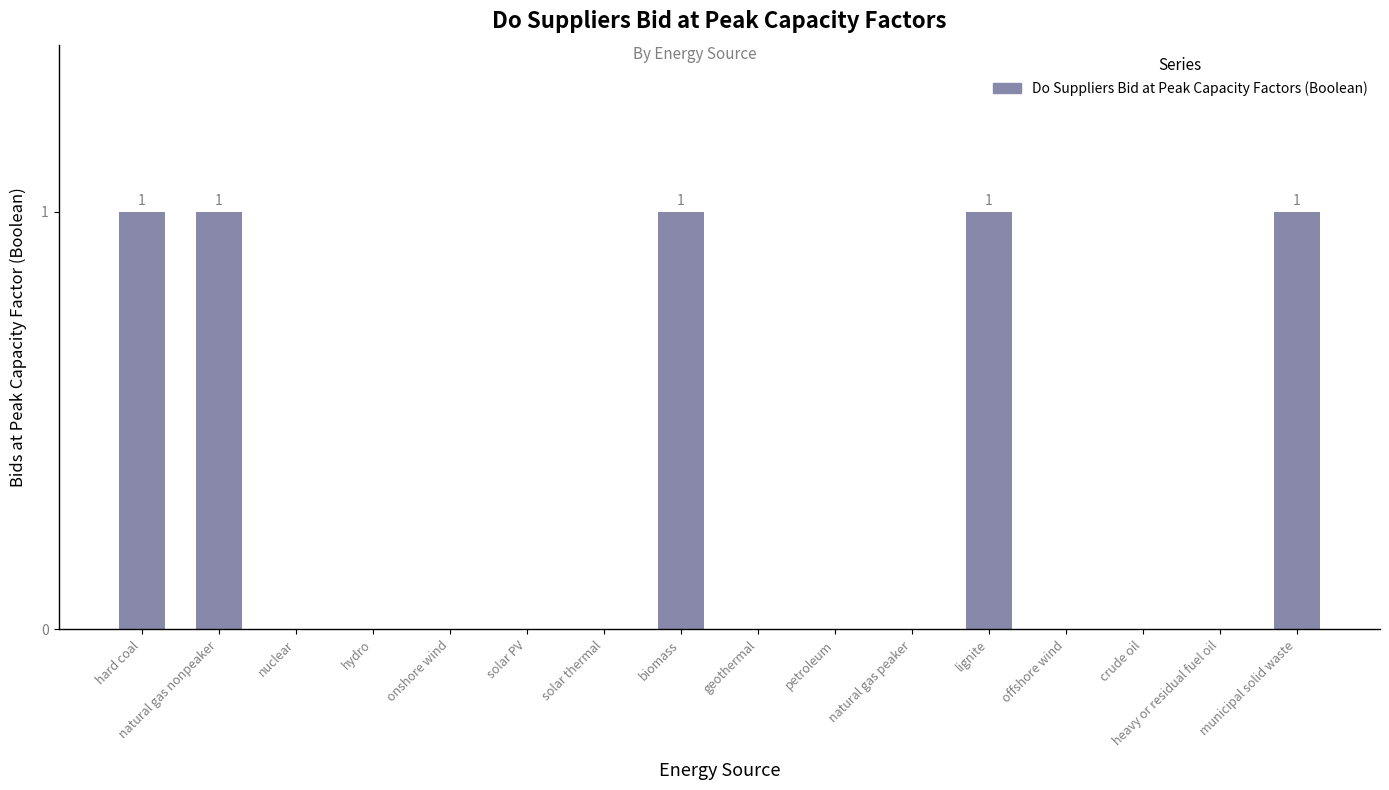

The value at lignite is 2. True or false?

False